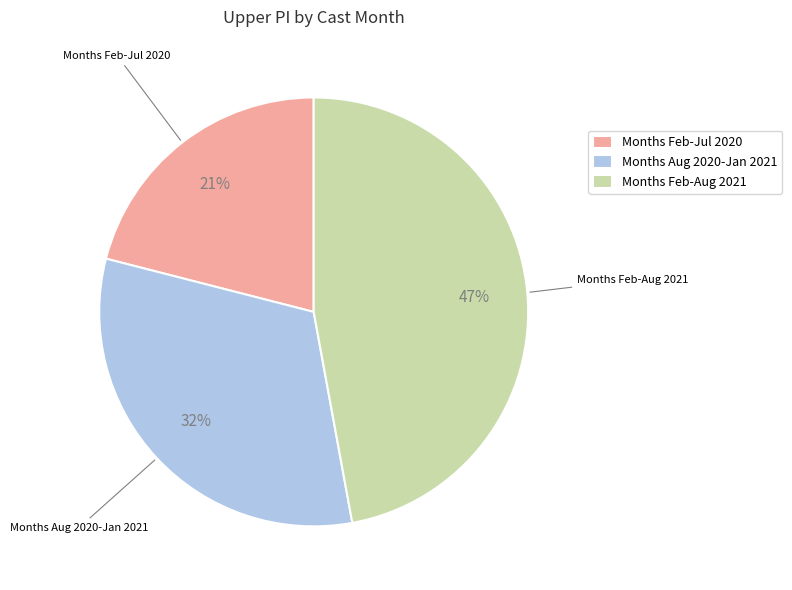

Is the sum of Months Aug 2020-Jan 2021 and Months Feb-Aug 2021 greater than half?

Yes